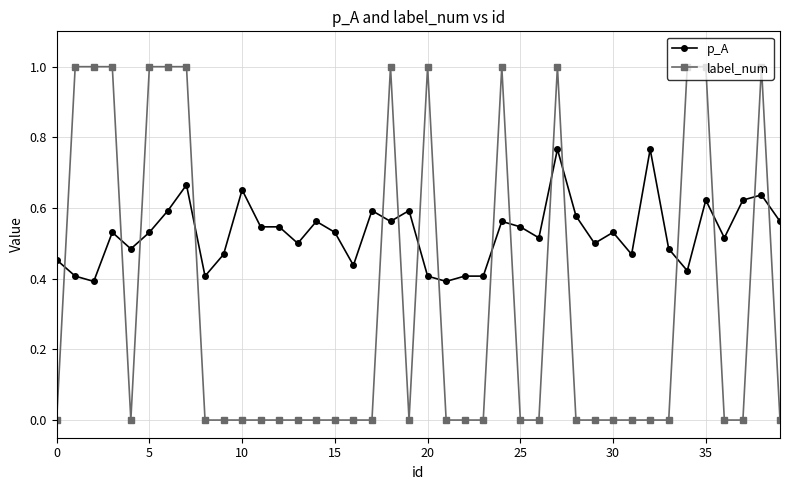

How many categories are shown in the chart?

40